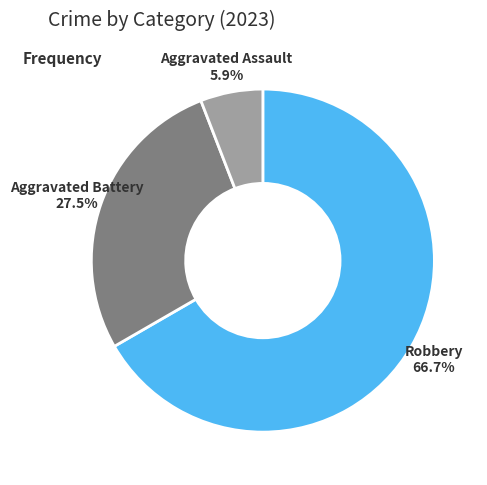

Does any single category account for the majority?

Yes